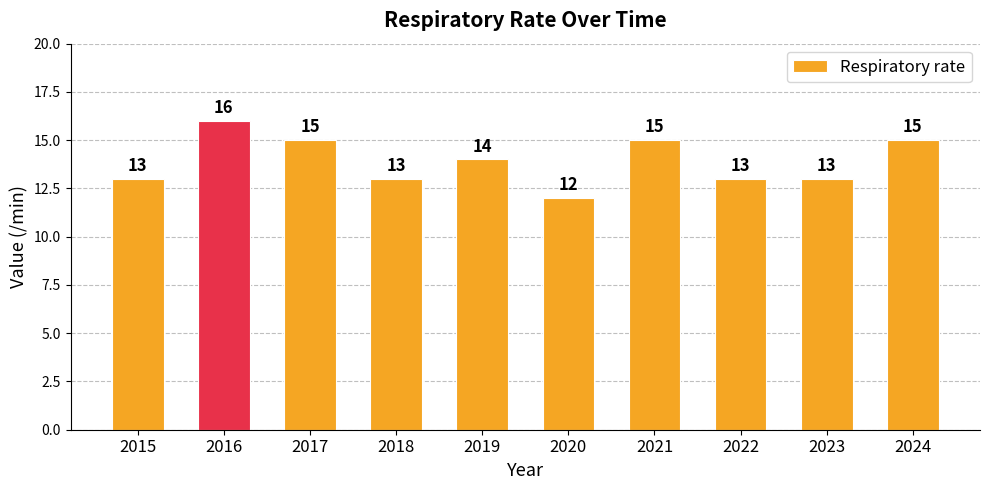

How many categories are shown in the chart?

10